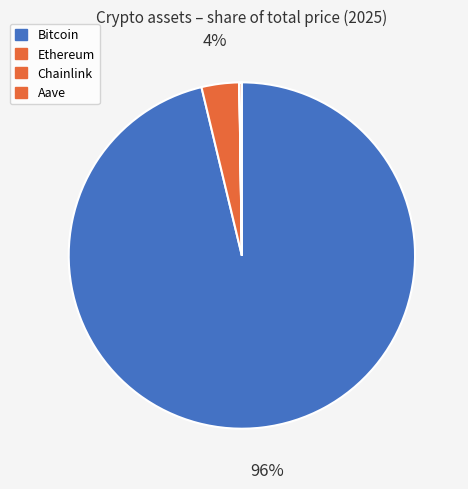

The Bitcoin slice represents 99% of the pie. True or false?

False